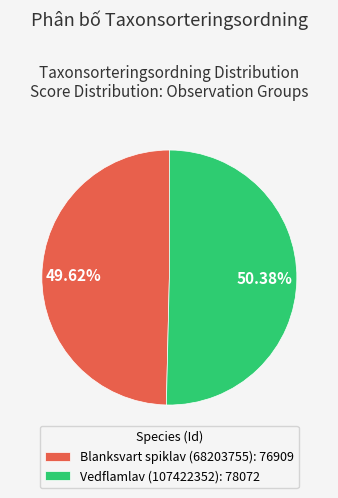

What percentage is the Blanksvart spiklav (68203755) slice, to the nearest percent?

50%